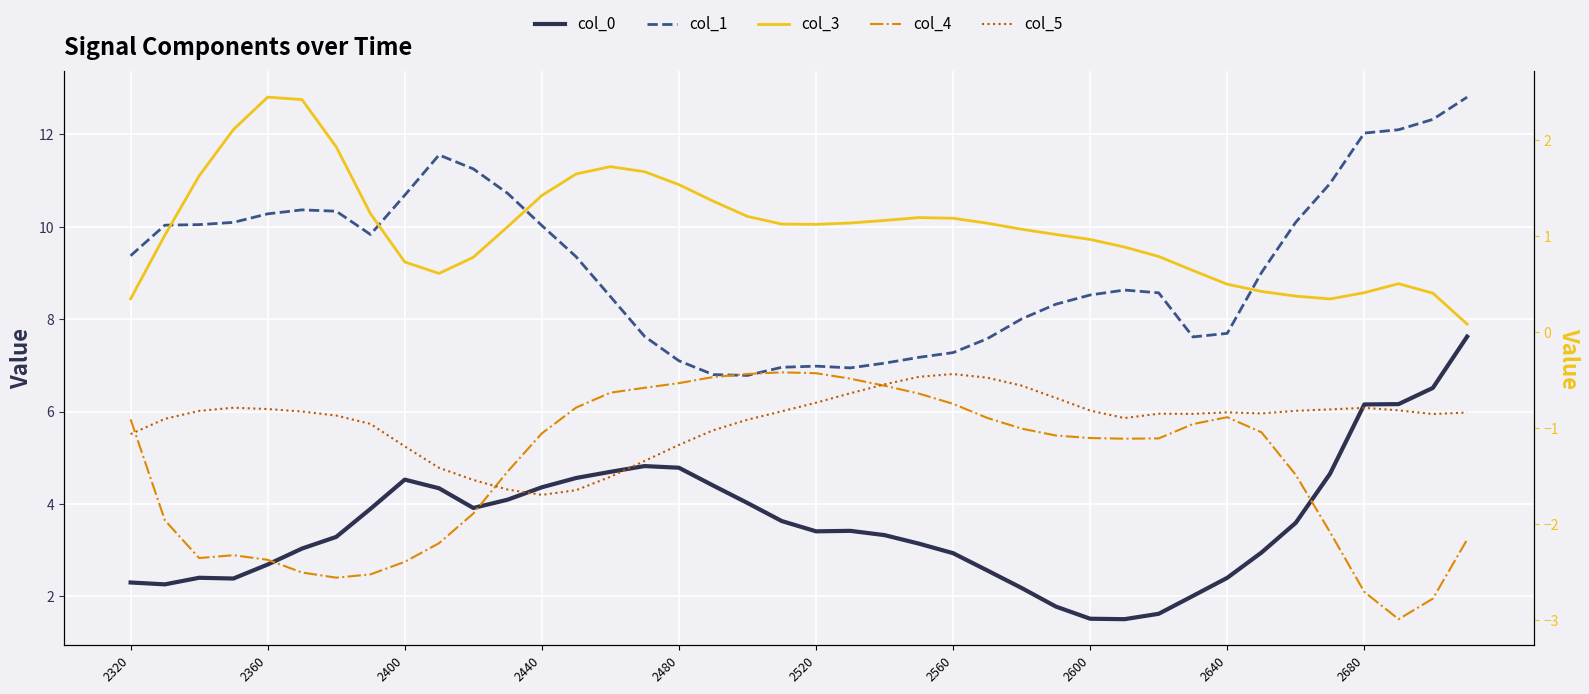

Between 15 and 39, which series saw the biggest shift?

col_1